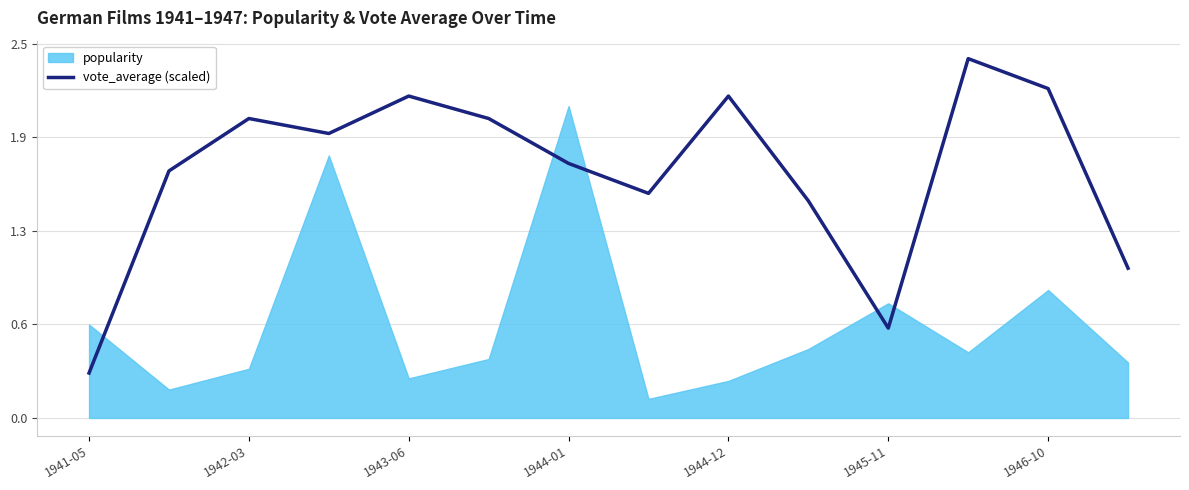

List the labels in order of value, largest first.

11, 12, 1944-12, 8, 1943-06, 1945-11, 1944-01, 1946-10, 1942-03, 7, 9, 13, 10, 1941-05